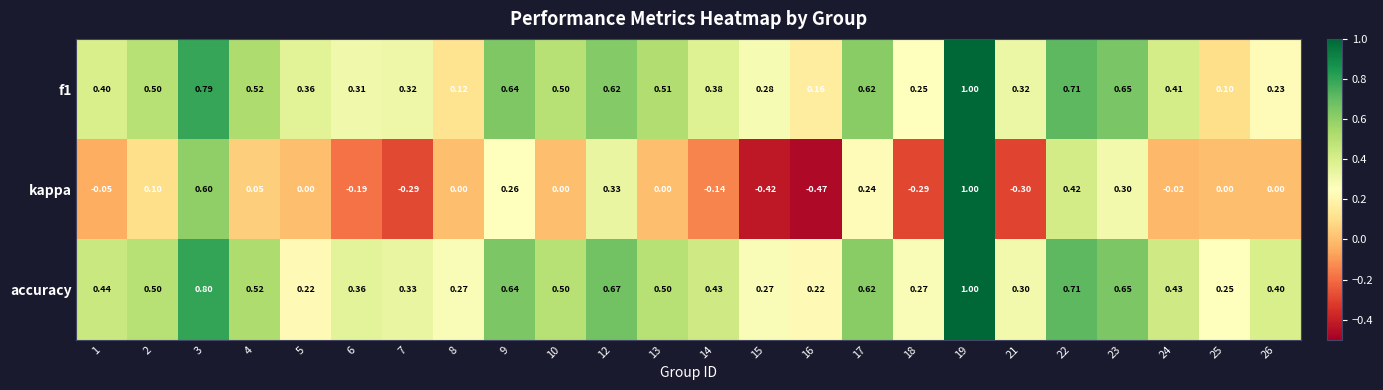

What is the total value across all series at 26?

0.6